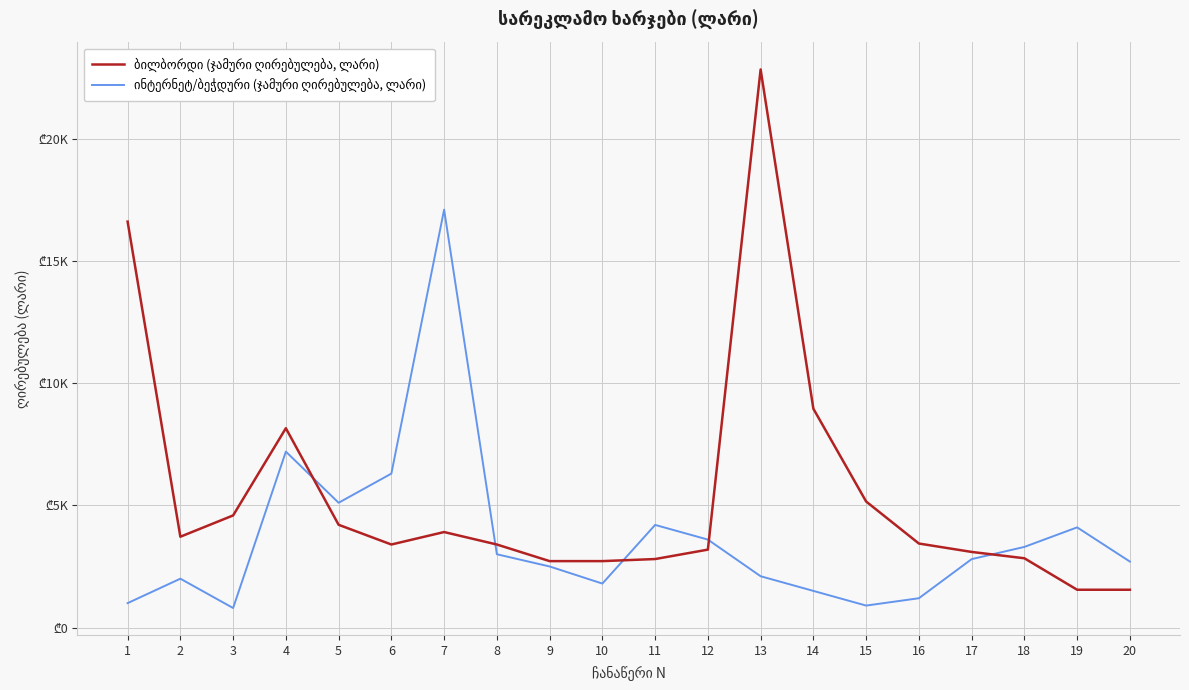

In ბილბორდი (ჯამური ღირებულება, ლარი), how many points are lower than both neighbors (excluding endpoints)?

2